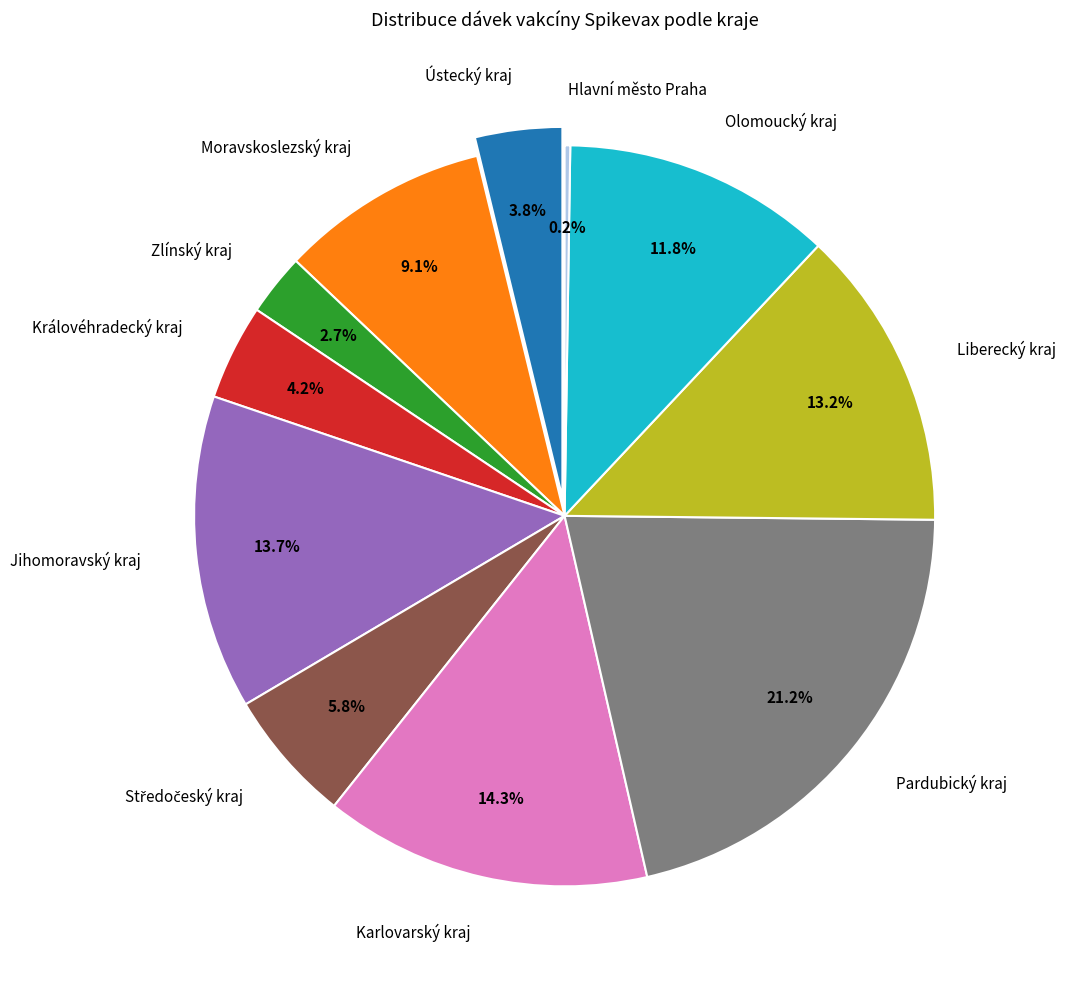

Is it true that Jihomoravský kraj is 20% of the pie?

False